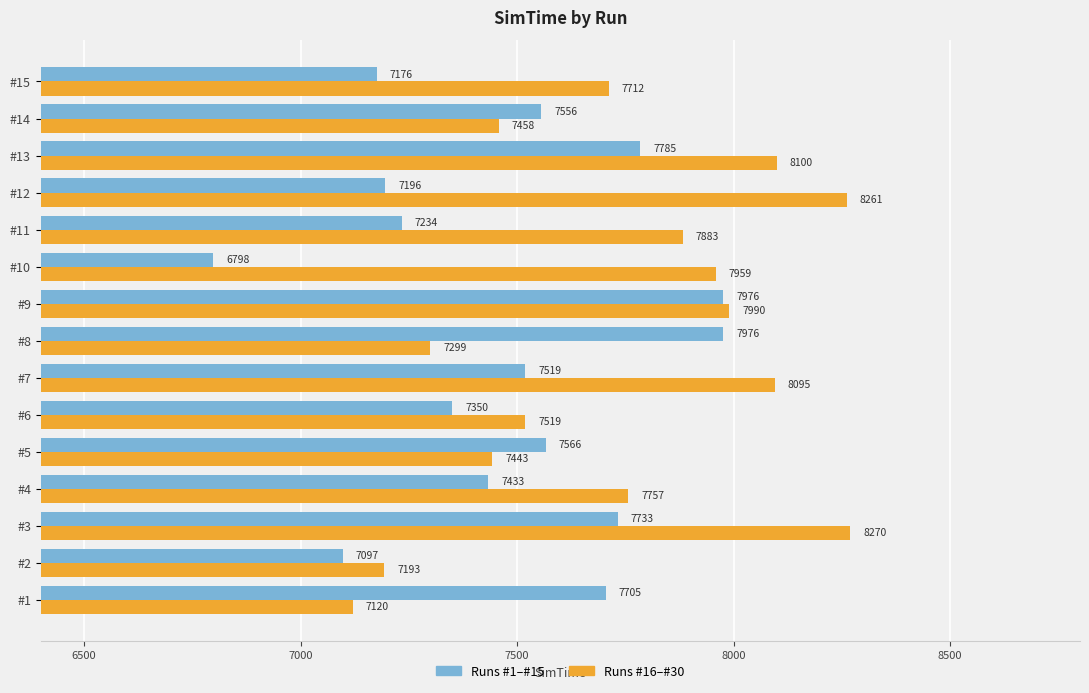

What is the average value of the Runs #1–#15 series?

7473